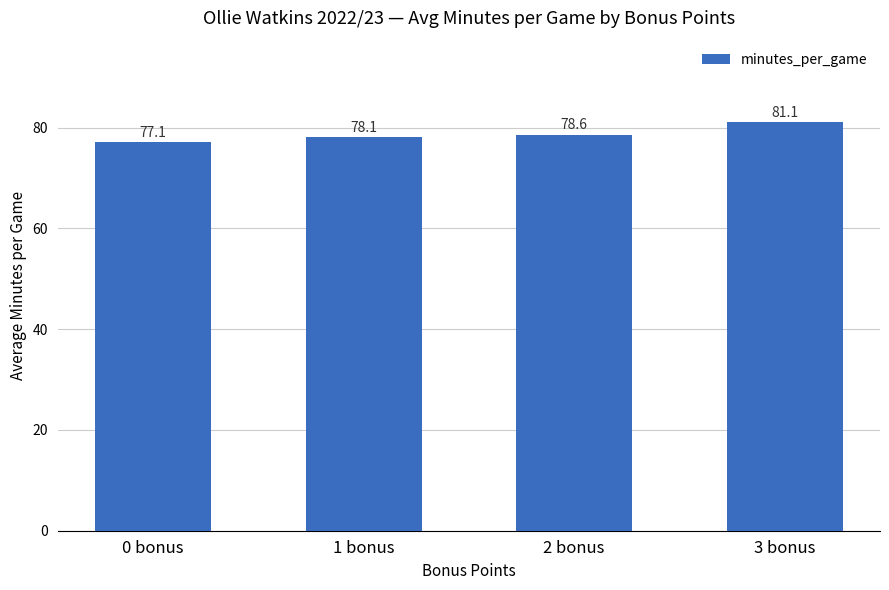

True or false: the data shows 42.6 at 0 bonus.

False